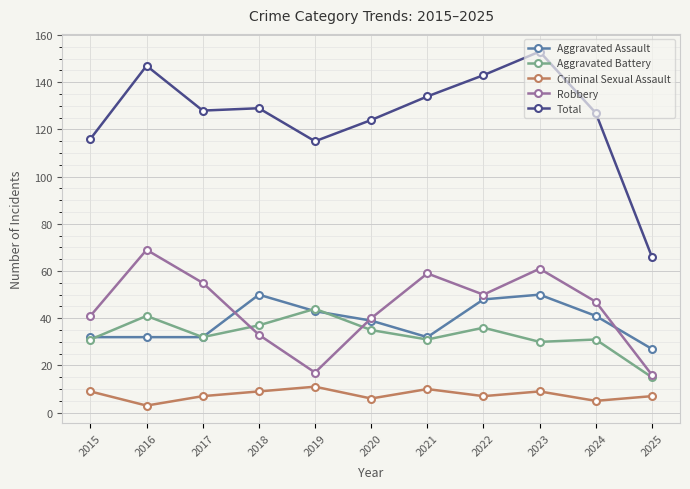

What is the sum of the Total values at 2021 and 2023?

287